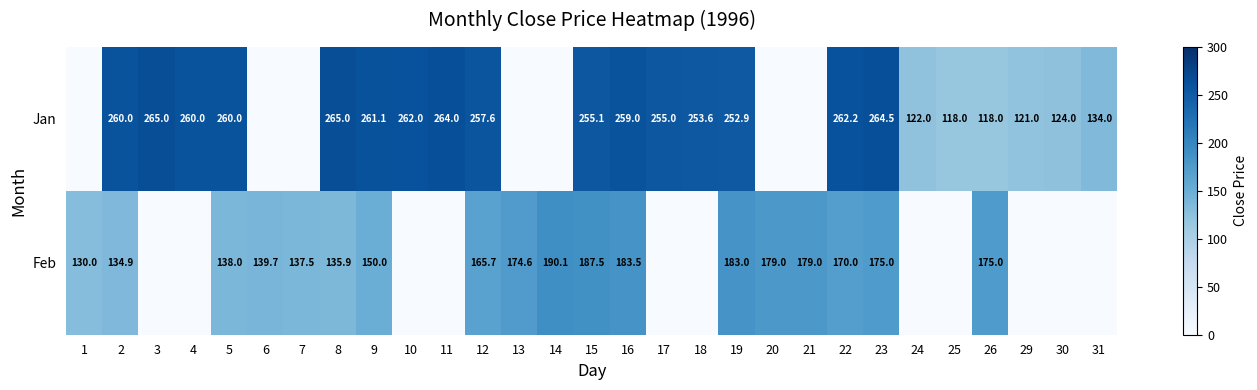

What is the sum of the Jan values at 30 and 25?

242.0